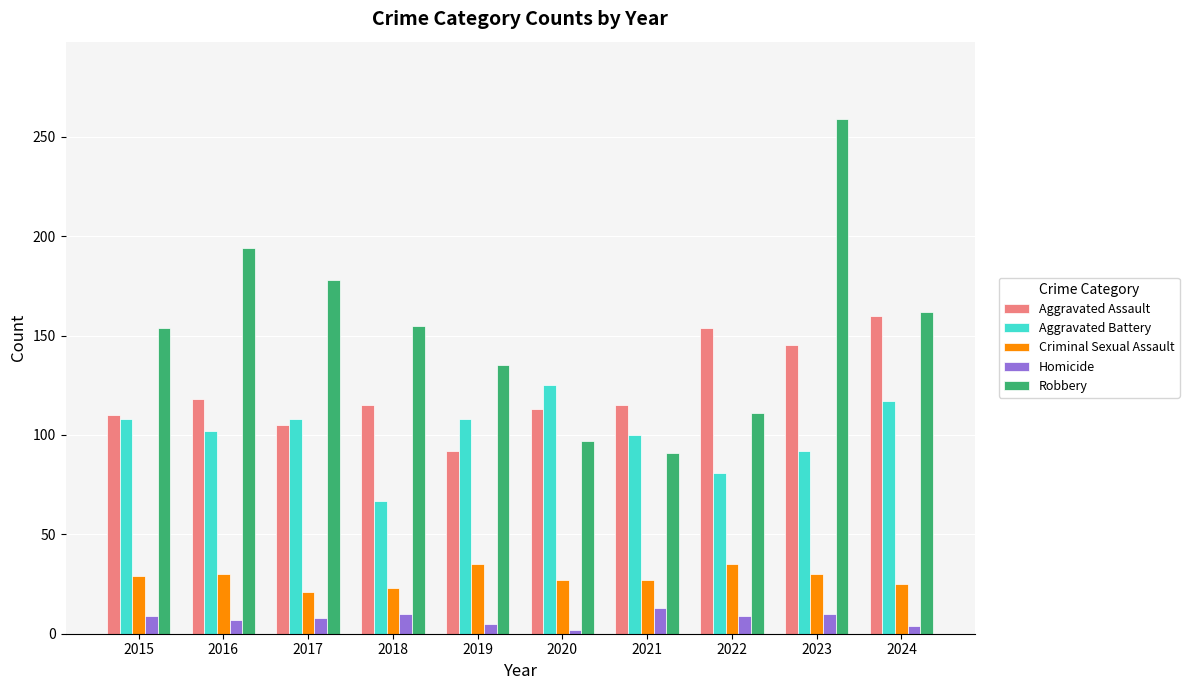

What value does the Robbery series have at 2021?

91